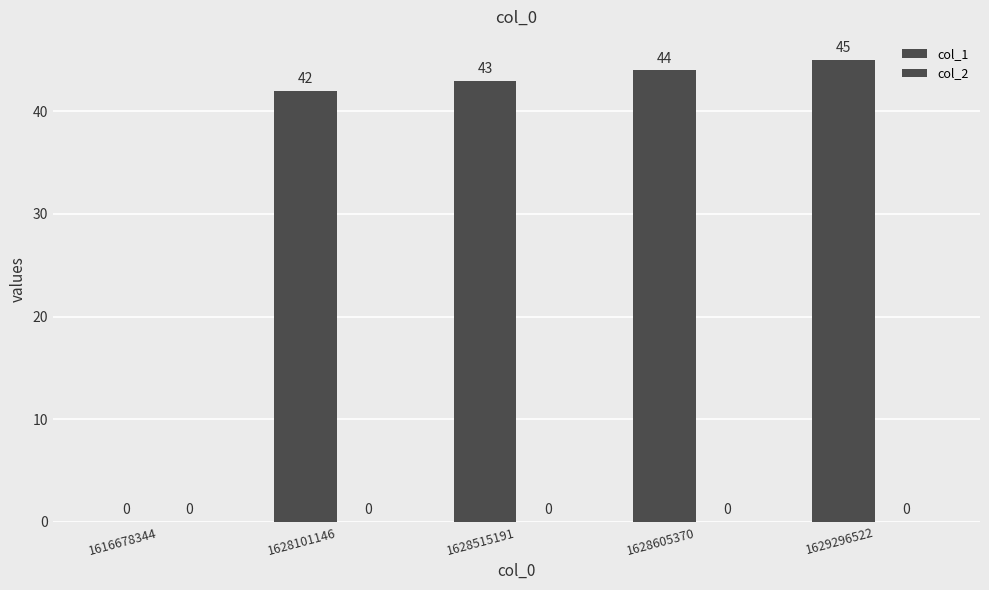

What is the maximum value shown in the chart?

45